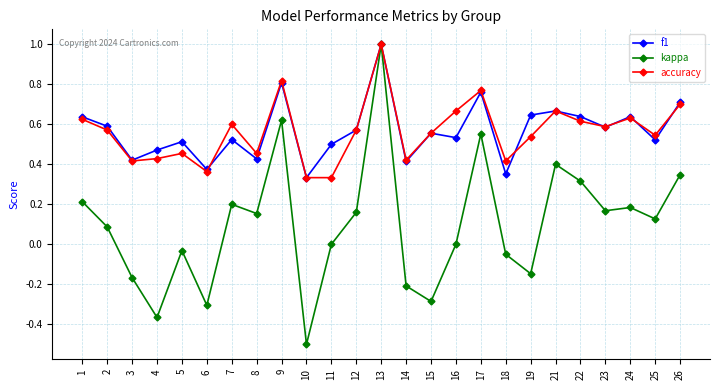

Which series has the largest range (max minus min)?

kappa